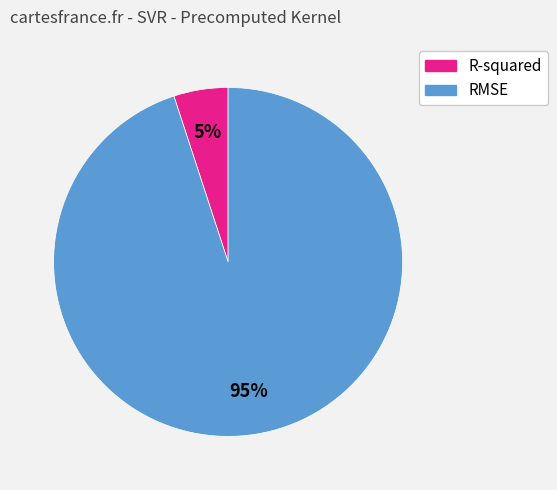

Which has a higher value, RMSE or R-squared?

RMSE